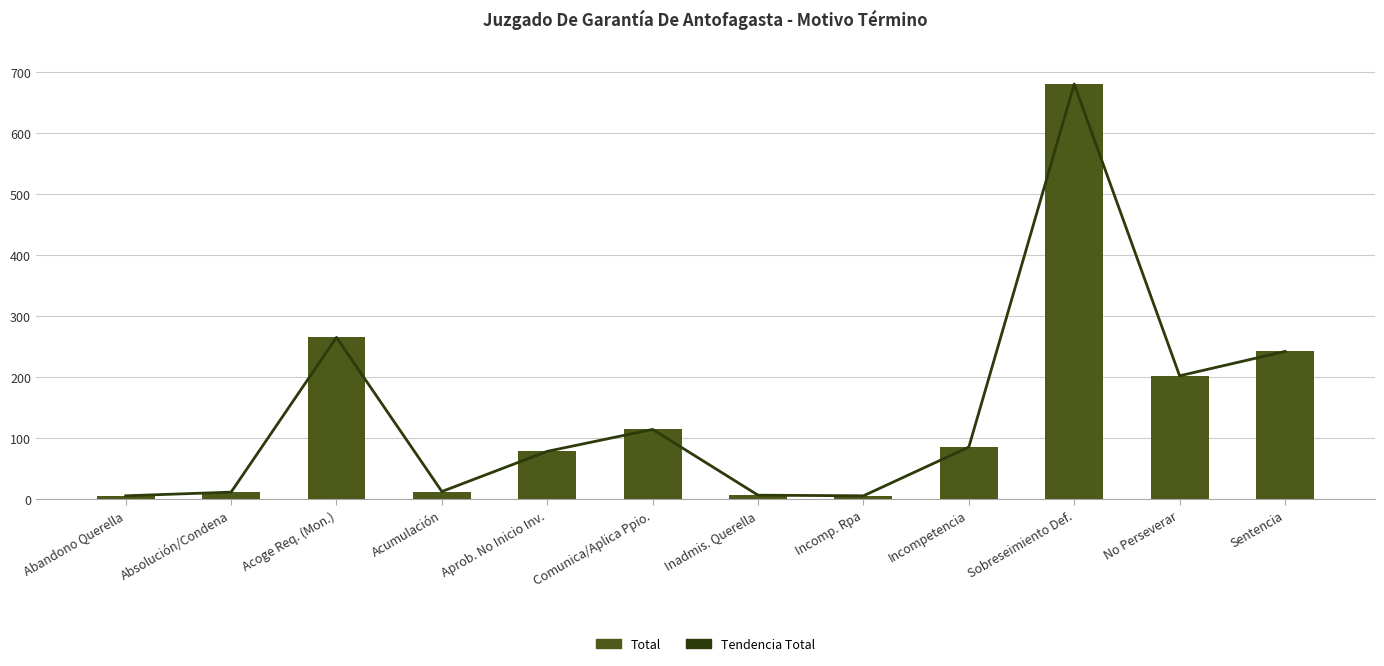

Does the chart contain any negative values?

No